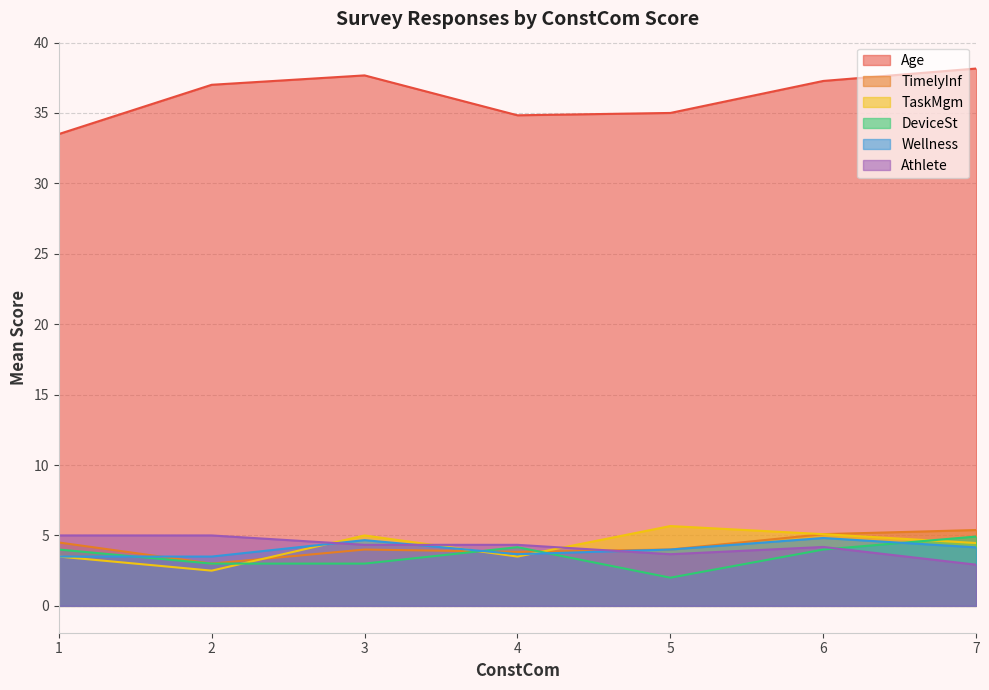

True or false: DeviceSt and Age cross at least once.

False